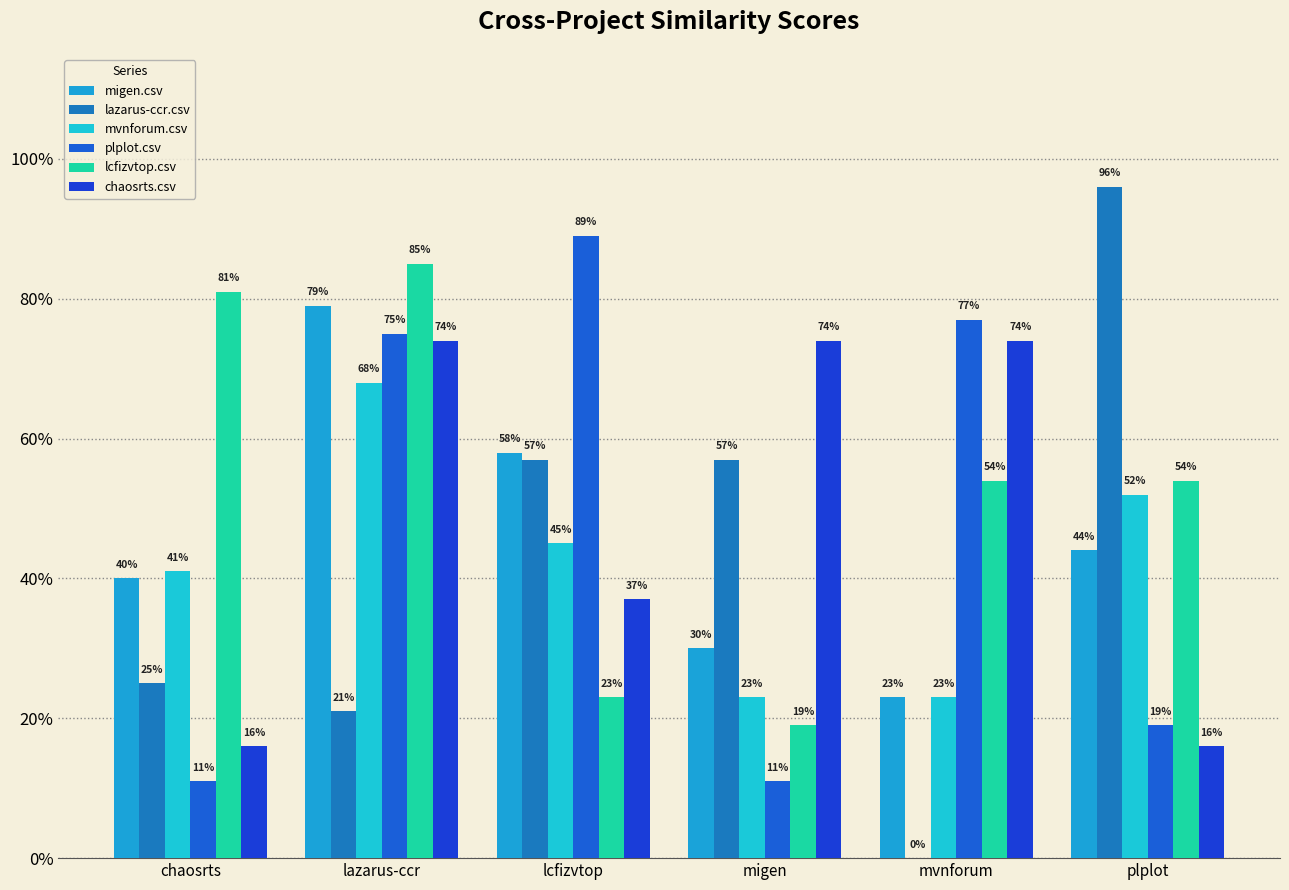

The lcfizvtop.csv series shows 0.3 at plplot. True or false?

False